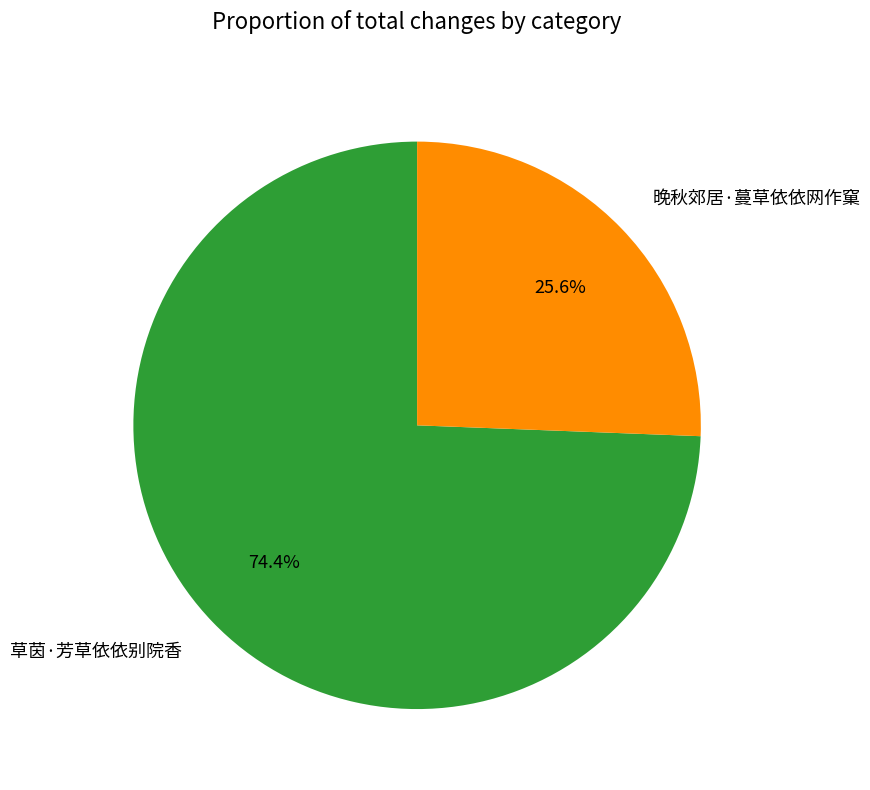

Which slice represents more than half of the pie?

草茵·芳草依依别院香